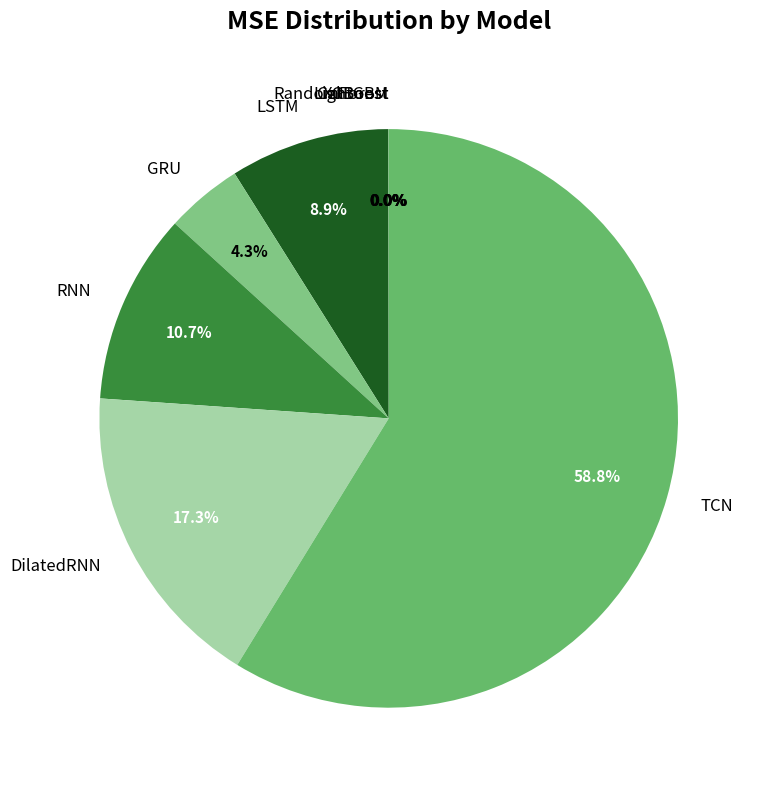

To the nearest percent, what portion does RNN represent?

11%